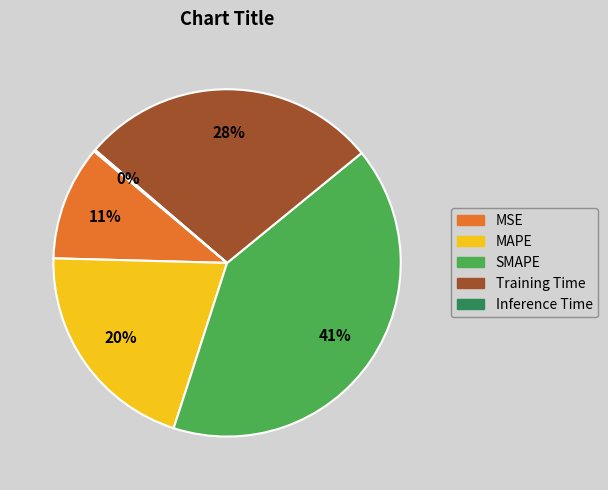

The SMAPE slice represents 32% of the pie. True or false?

False